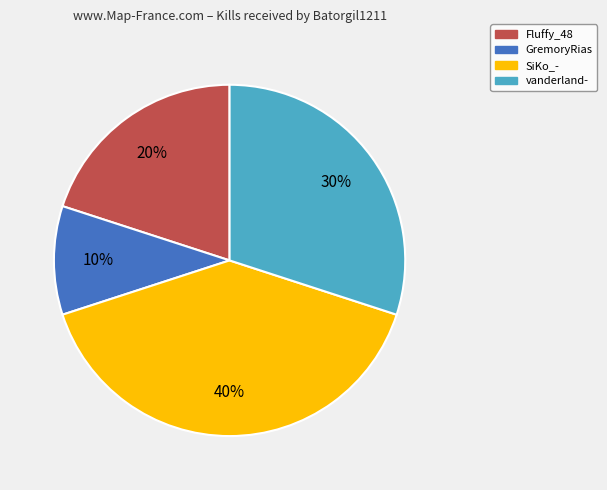

To the nearest percent, what is the average slice percentage?

25%